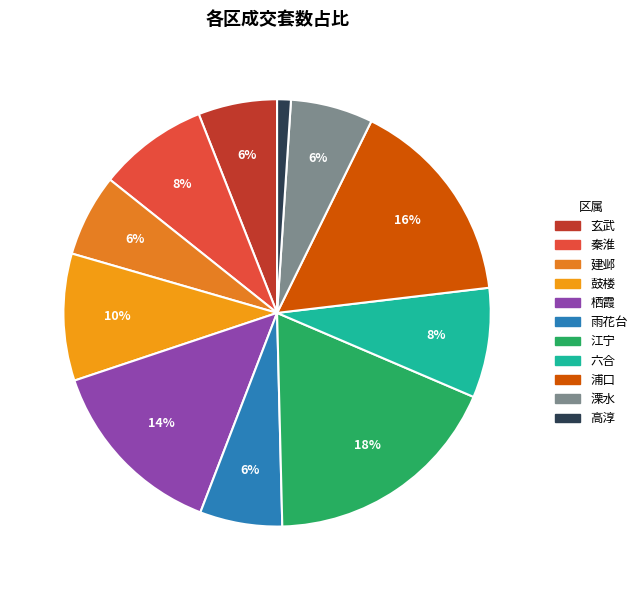

Is it true that 栖霞 is 14% of the pie?

True